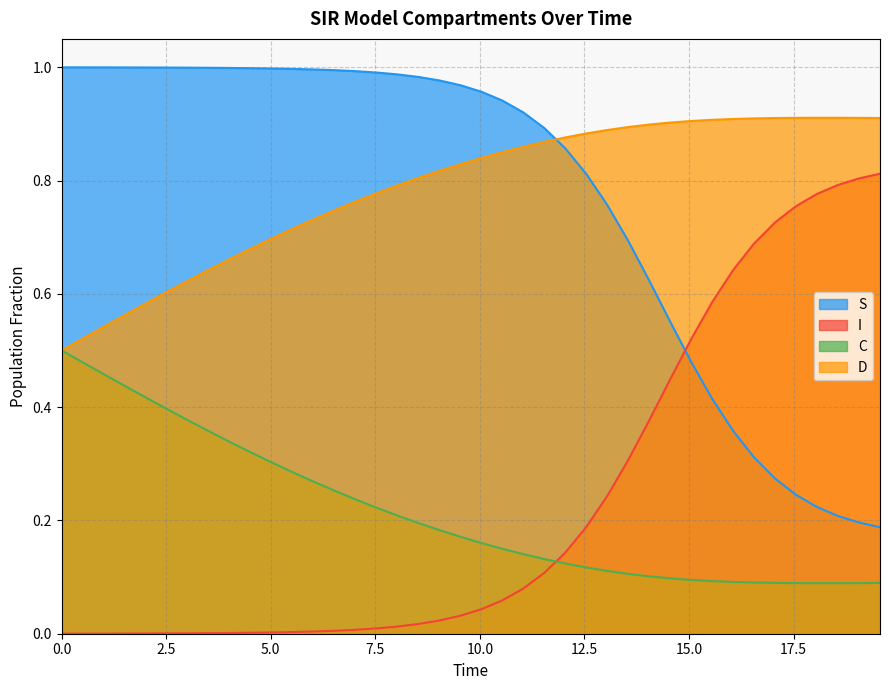

Which series has the widest spread of values?

S